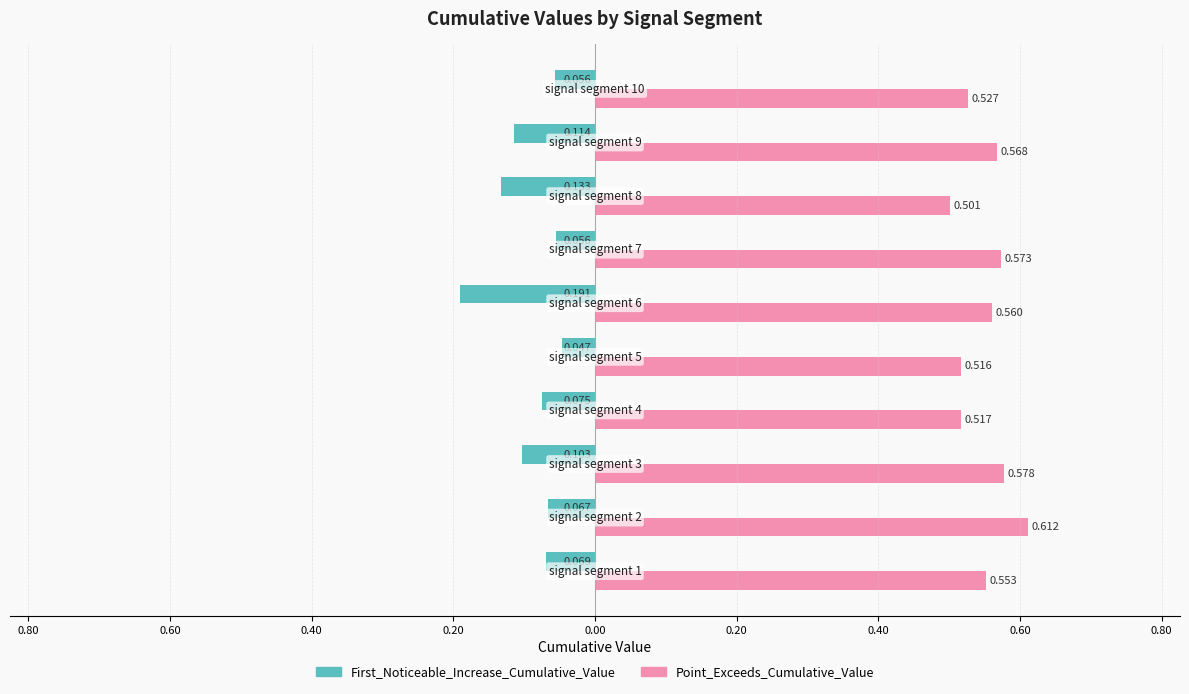

What is the average value of the Point_Exceeds_Cumulative_Value series?

0.6